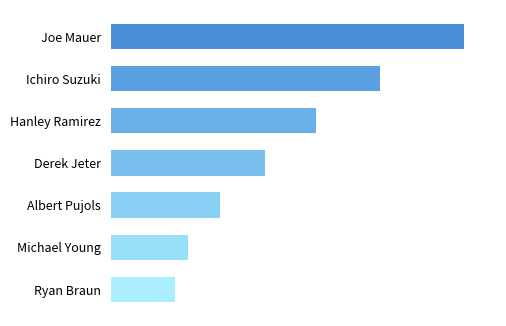

What is the average value?

0.3